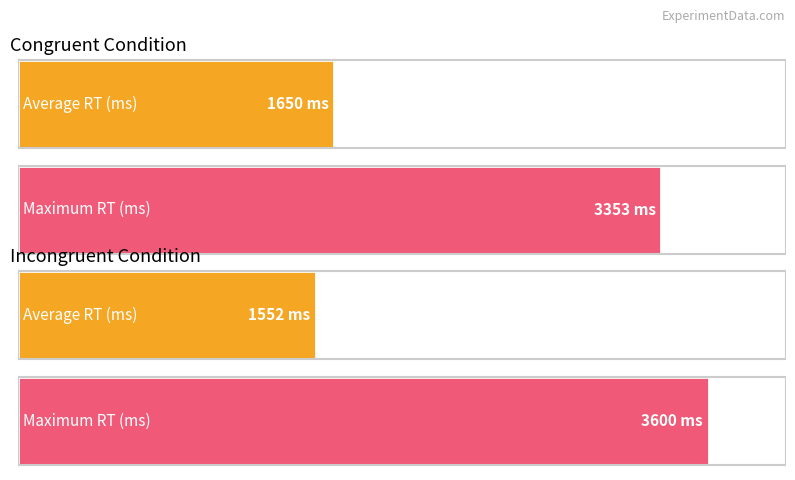

How many series are shown in this chart?

2